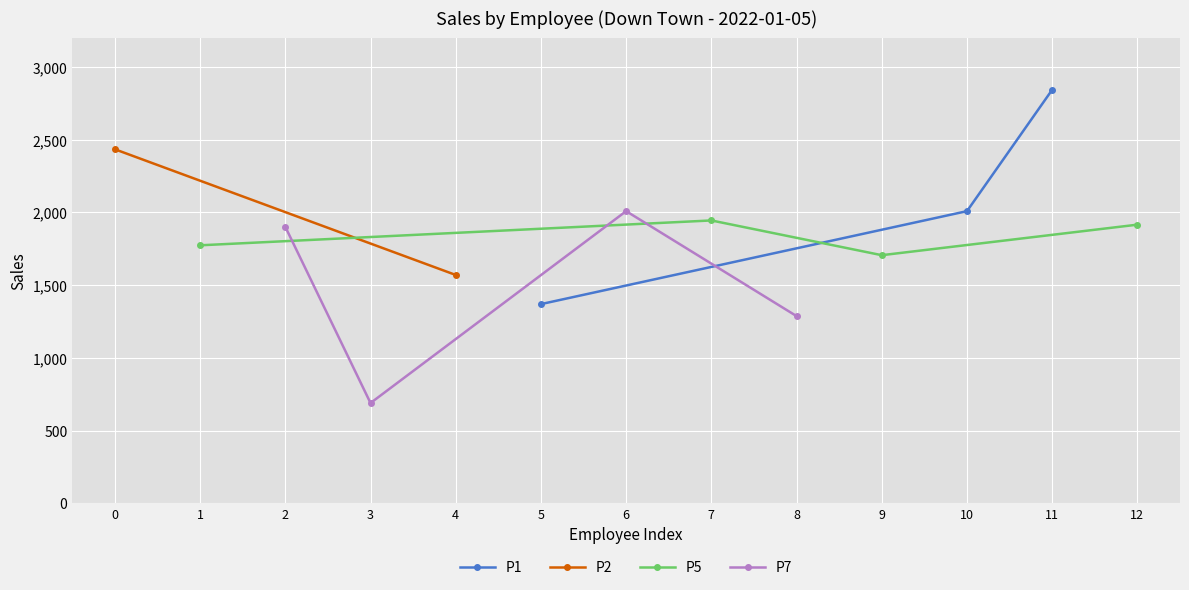

What is the value of the P5 point at the 3rd from the left?

1706